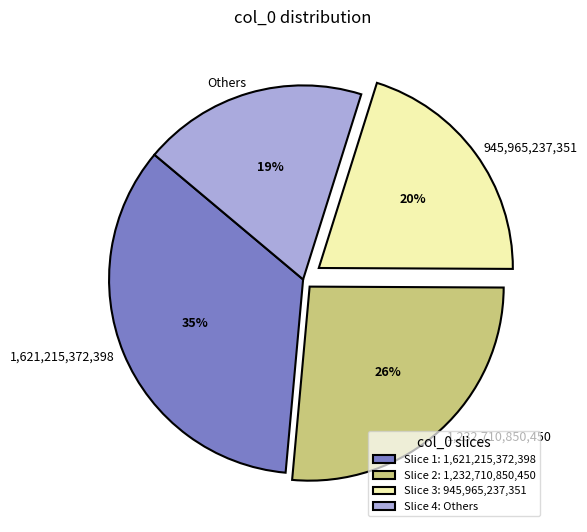

The Others slice represents 19% of the pie. True or false?

True